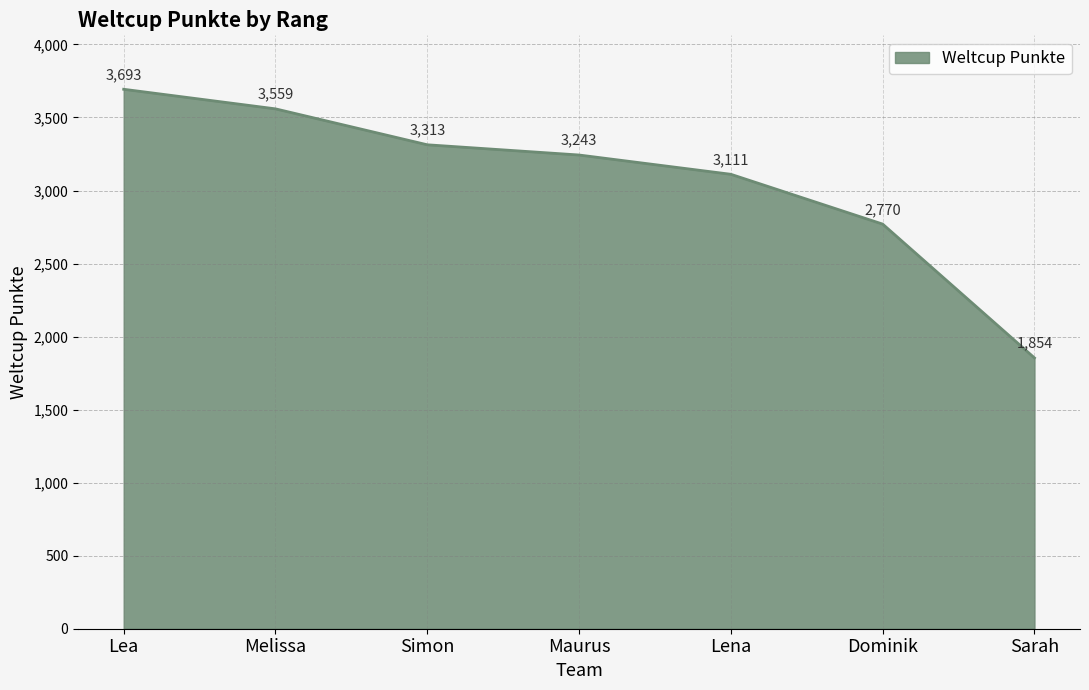

The value at Melissa is 1383. True or false?

False